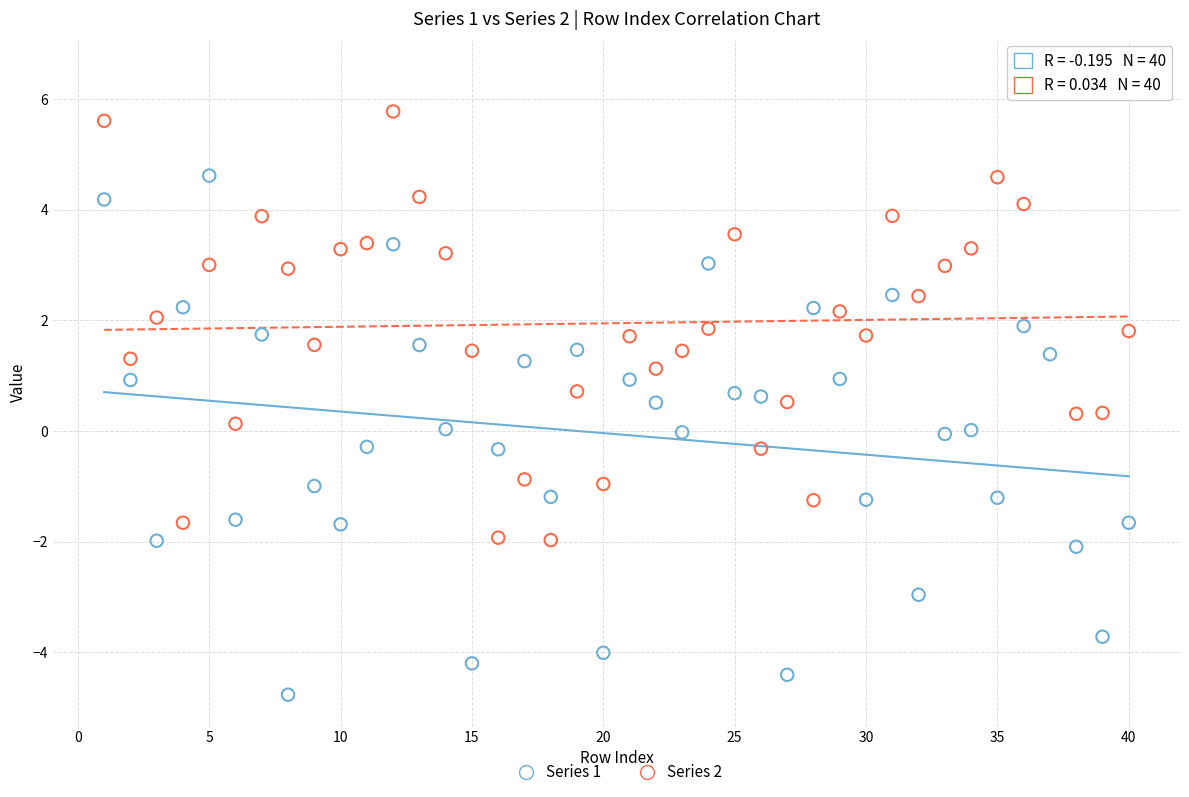

What is the X range (max minus min) for the scatter plot?

39.0